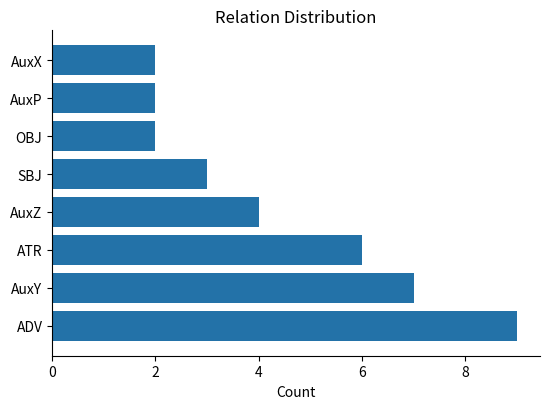

The value at ADV is 6. True or false?

False